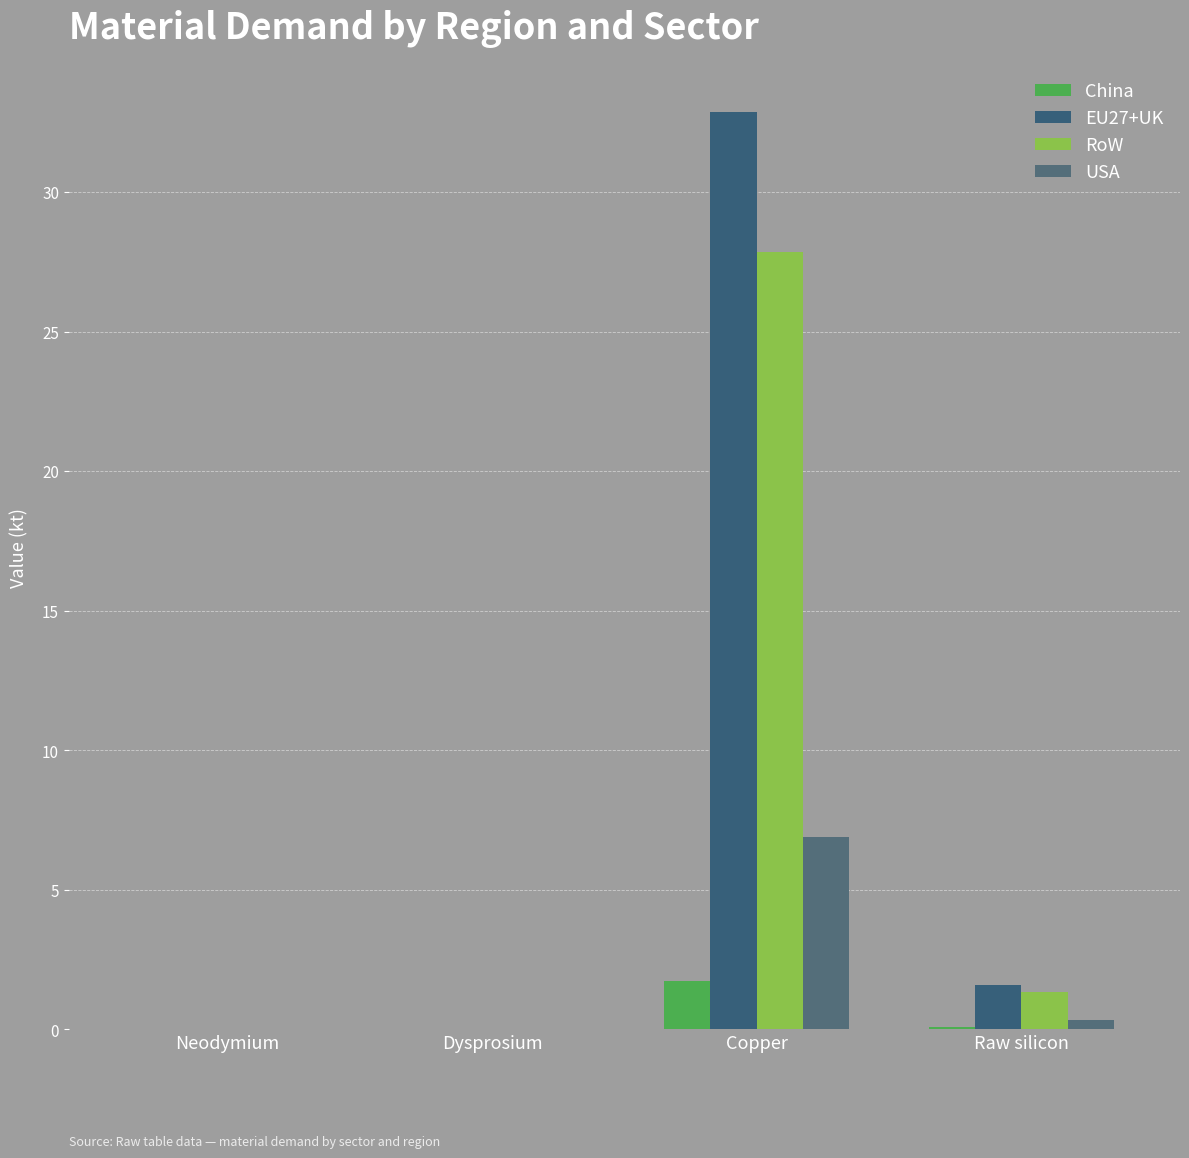

Between Copper and Raw silicon, which series saw the biggest shift?

EU27+UK